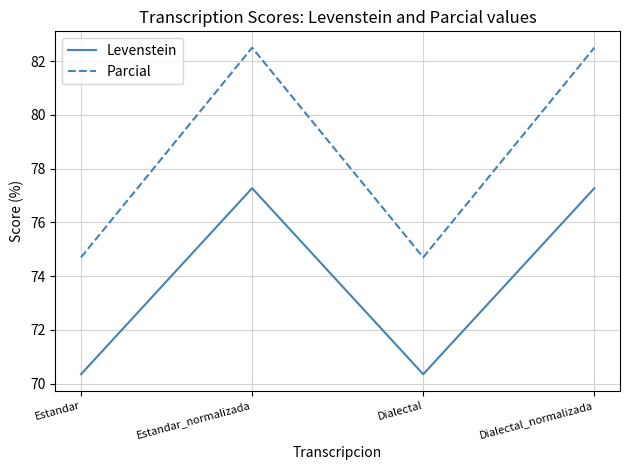

What position from the right is Dialectal_normalizada?

1